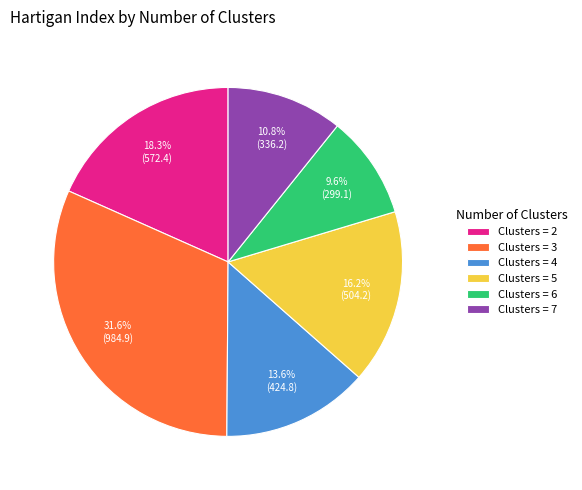

Does Clusters = 7 represent more than half of the total?

No